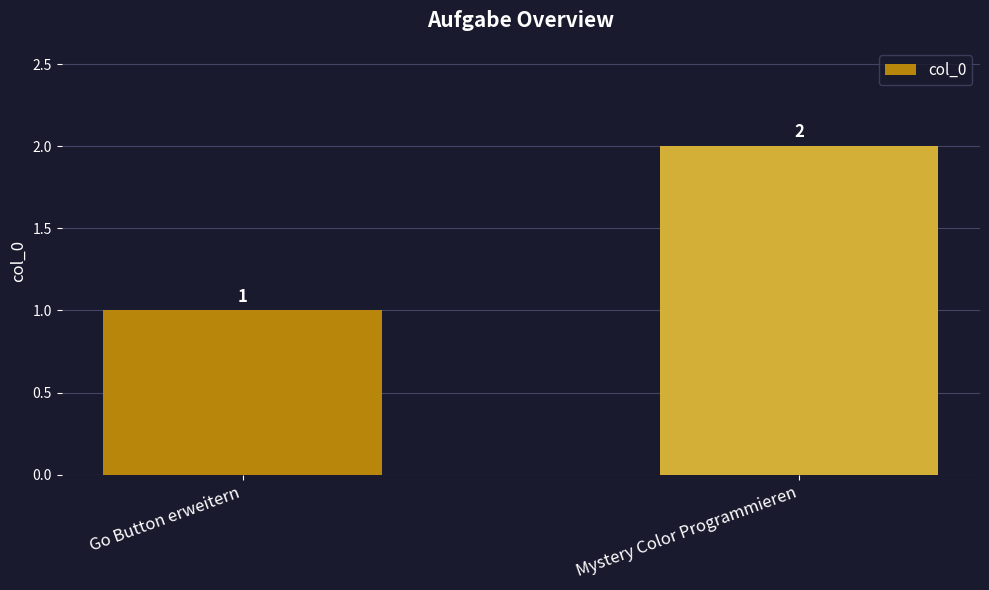

Are the bars grouped side by side (vs. stacked)?

No